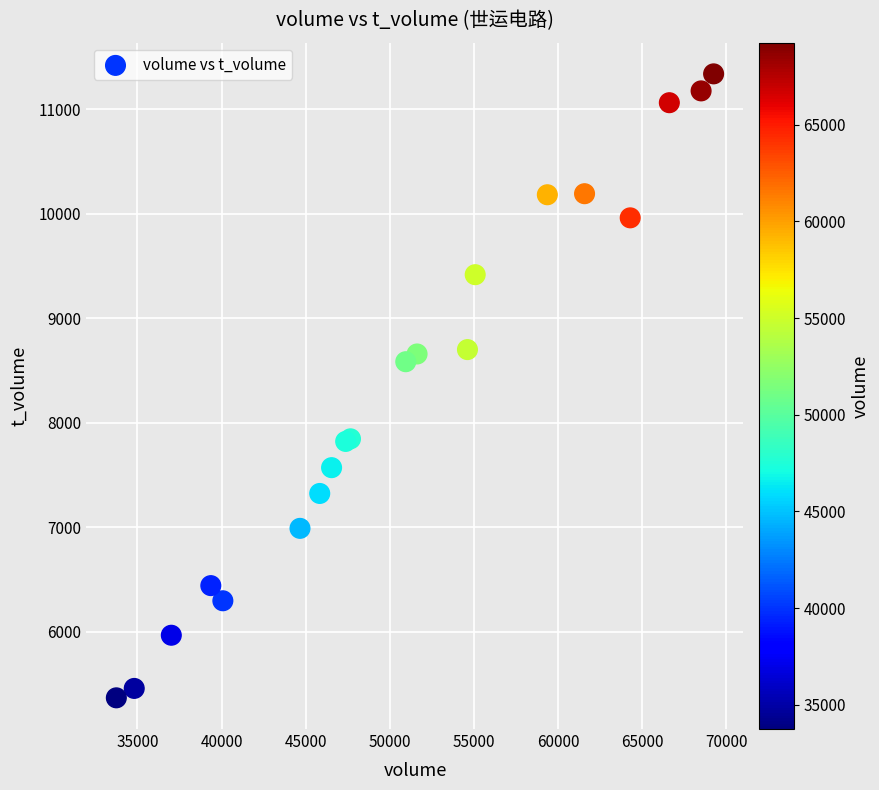

What Y value in the scatter plot is closest to 8355?

8586